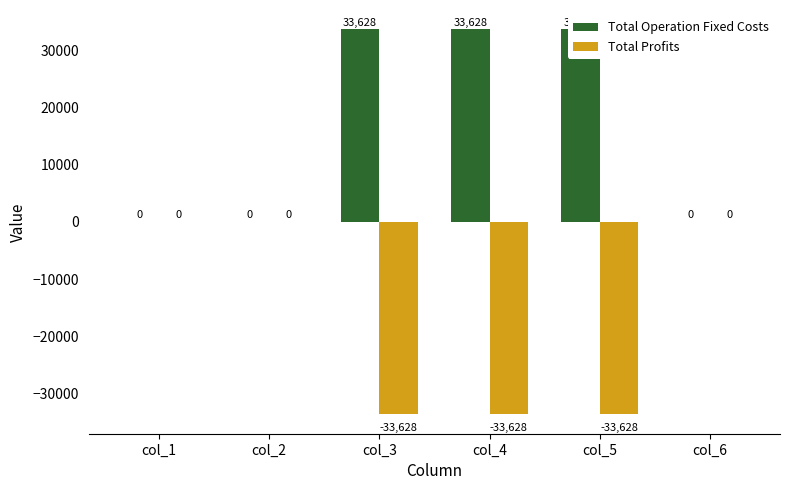

How many distinct data groups are displayed?

2